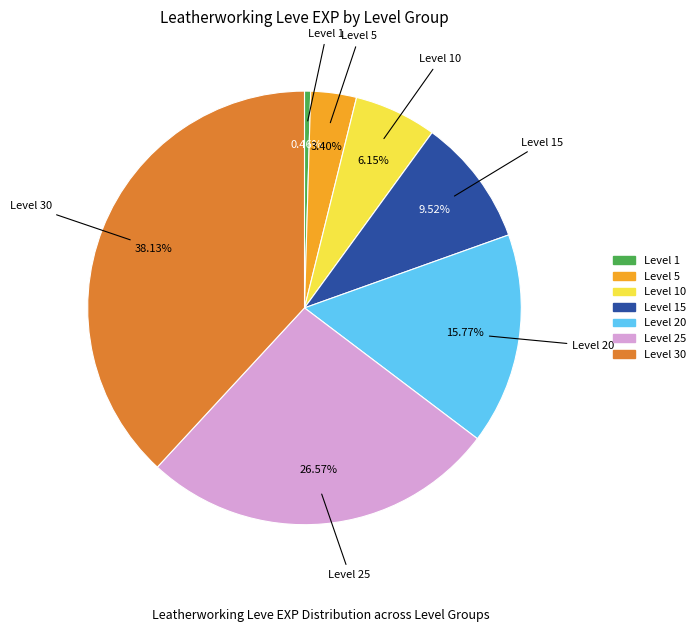

To the nearest percent, what is the average slice percentage?

14%